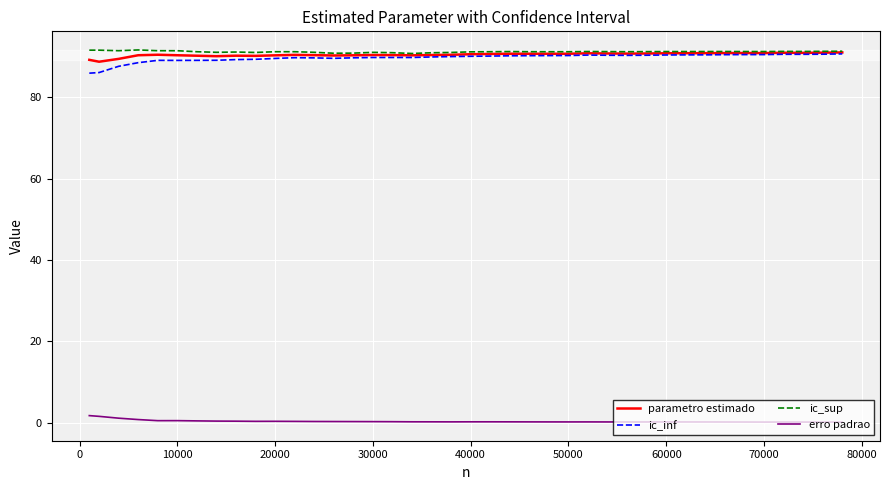

What is the highest value of the parametro estimado series?

91.0